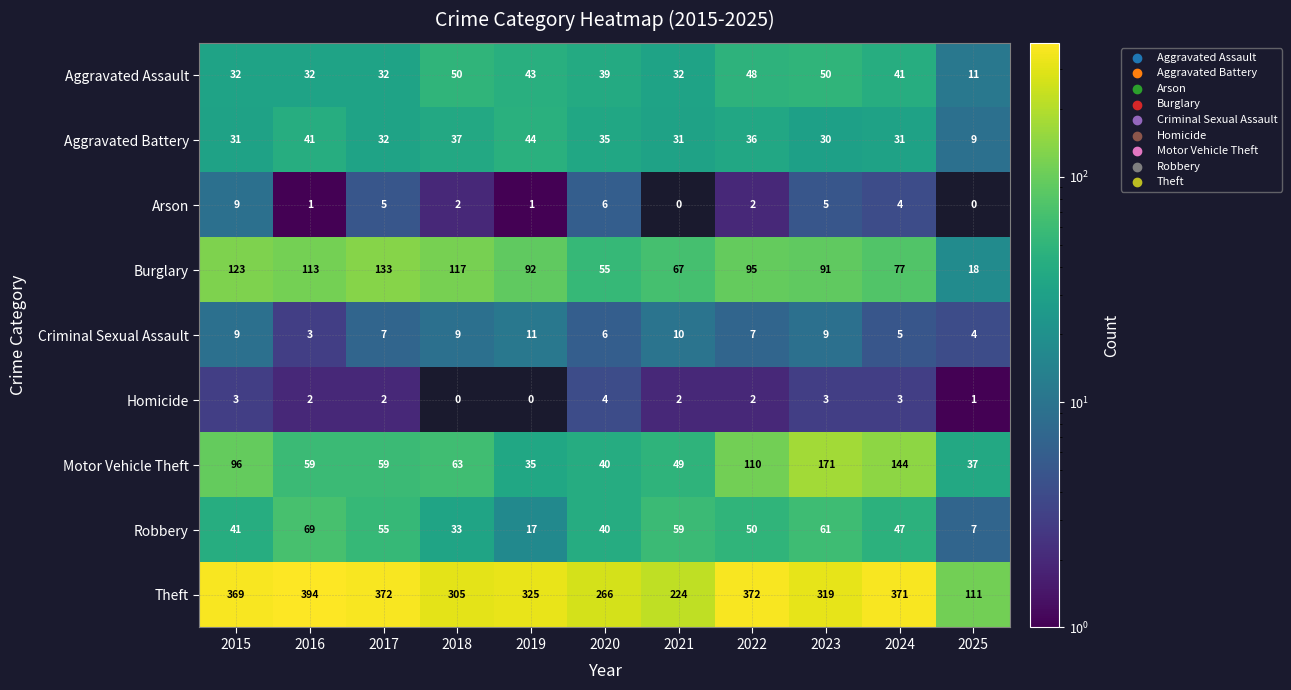

True or false: Homicide has a value of 0 at 2019.

True